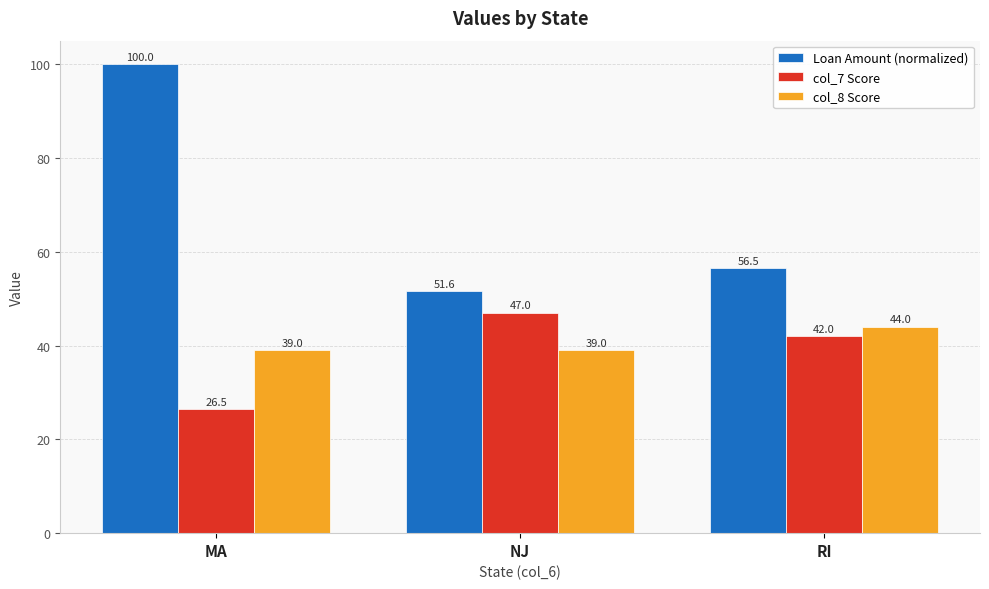

What are all the series names shown in the legend?

Loan Amount (normalized), col_7 Score, col_8 Score